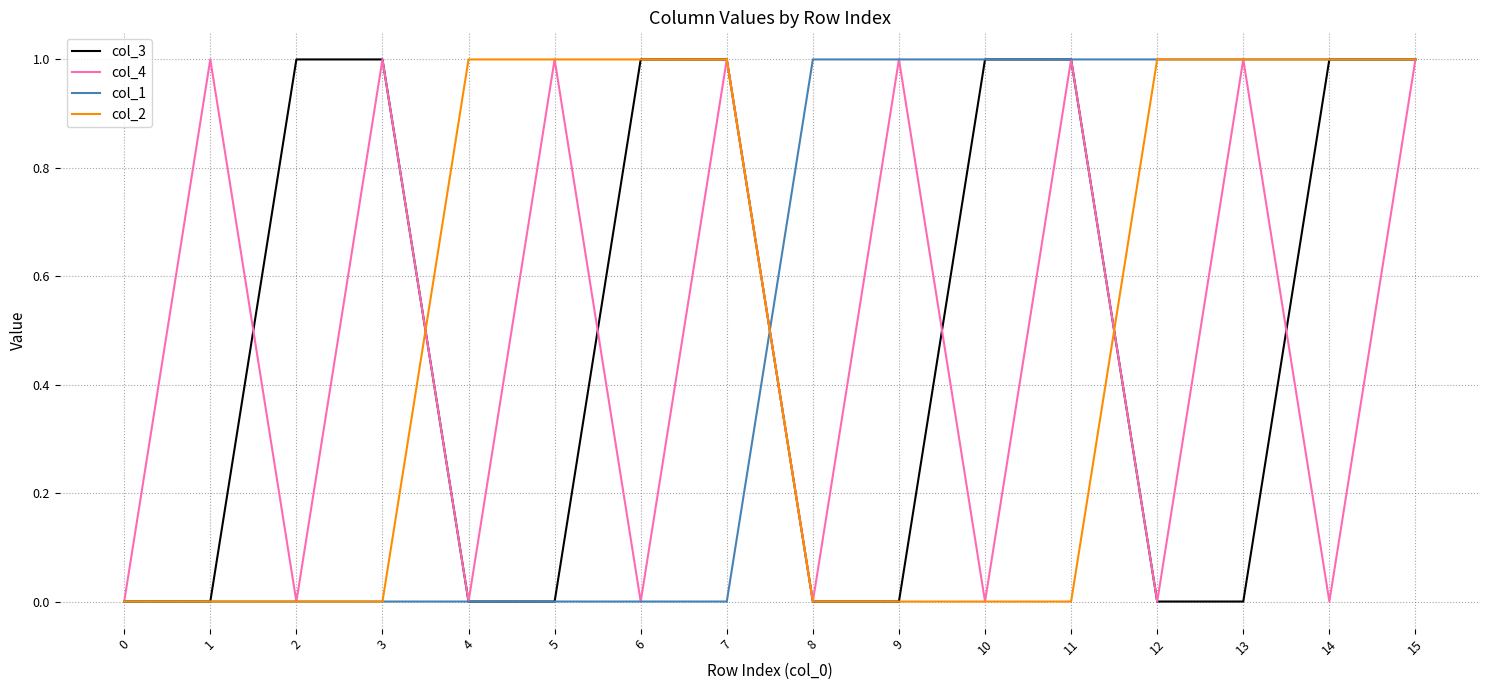

Between 10 and 14, which series saw the biggest shift?

col_2